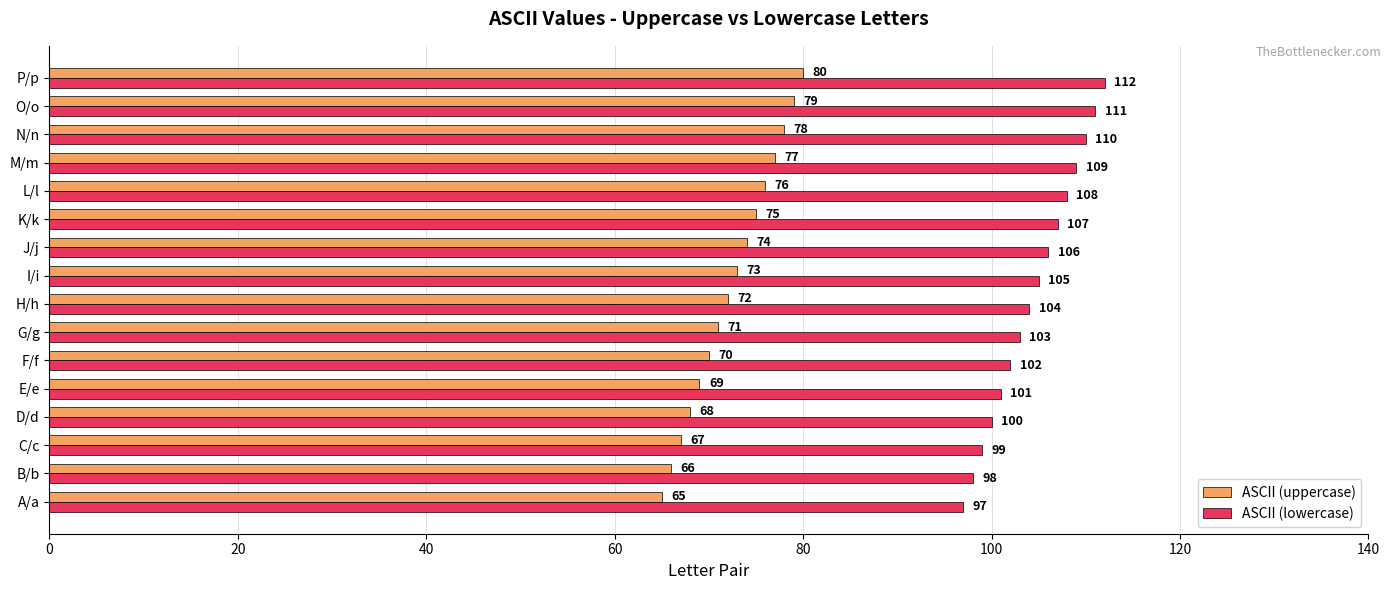

List the series in order of their peak value, highest first.

ASCII (lowercase), ASCII (uppercase)